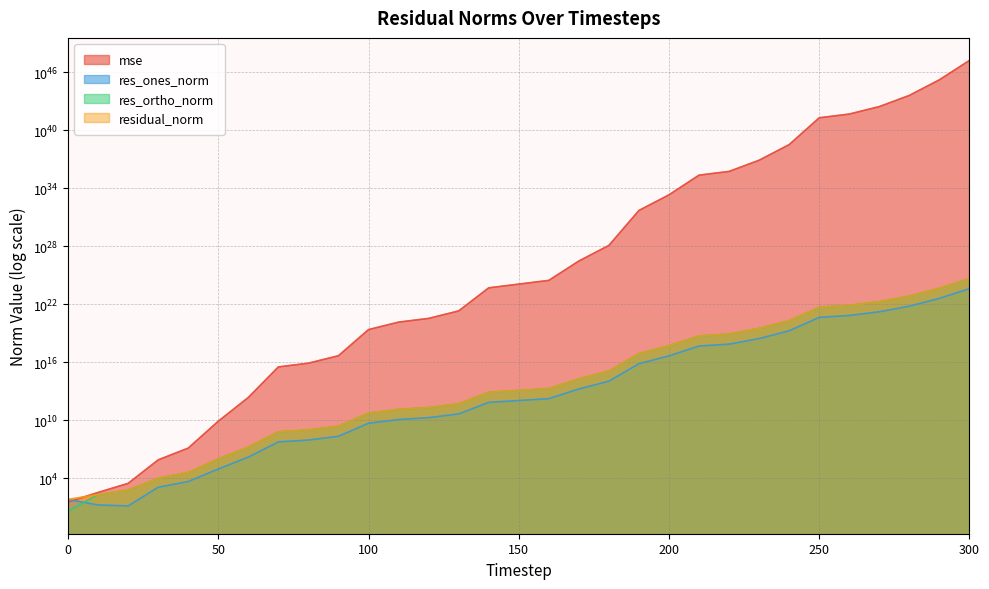

Which category has the highest value in the mse series?

300